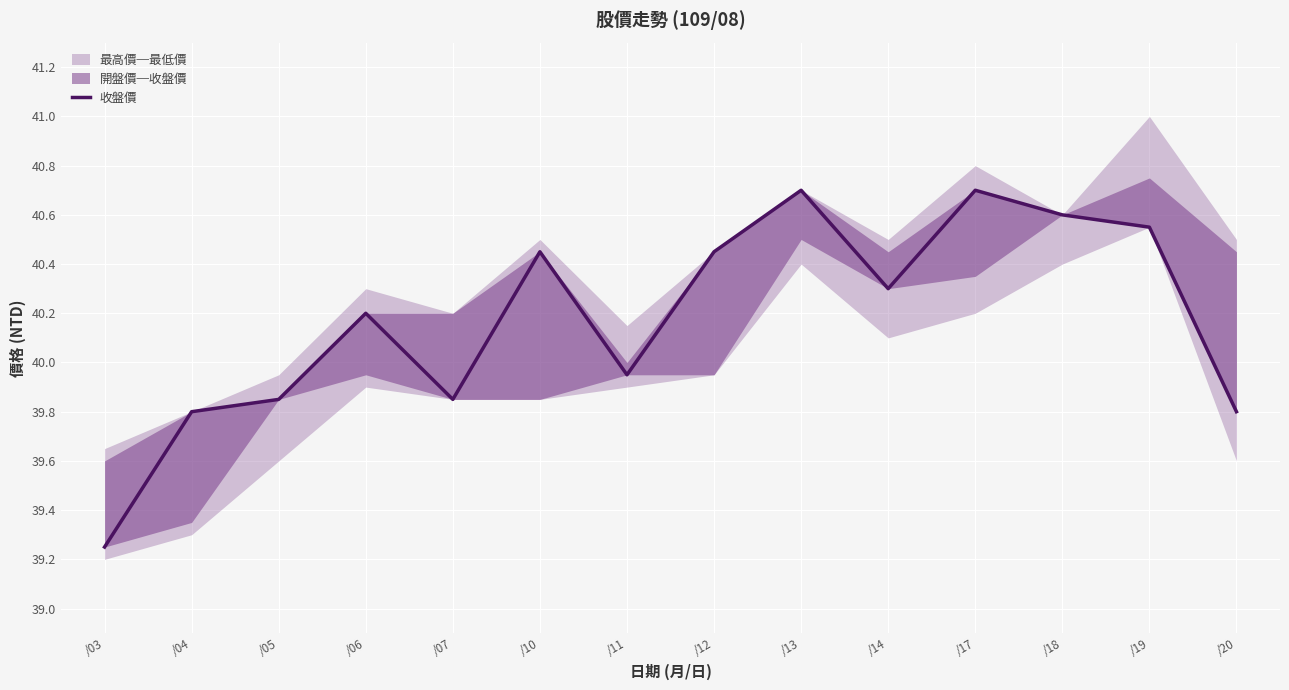

Reading left to right, what are all the values shown in this chart?

/03=39.2	/04=39.8	/05=39.9	/06=40.2	/07=39.9	/10=40.5	/11=40.0	/12=40.5	/13=40.7	/14=40.3	/17=40.7	/18=40.6	/19=40.5	/20=39.8